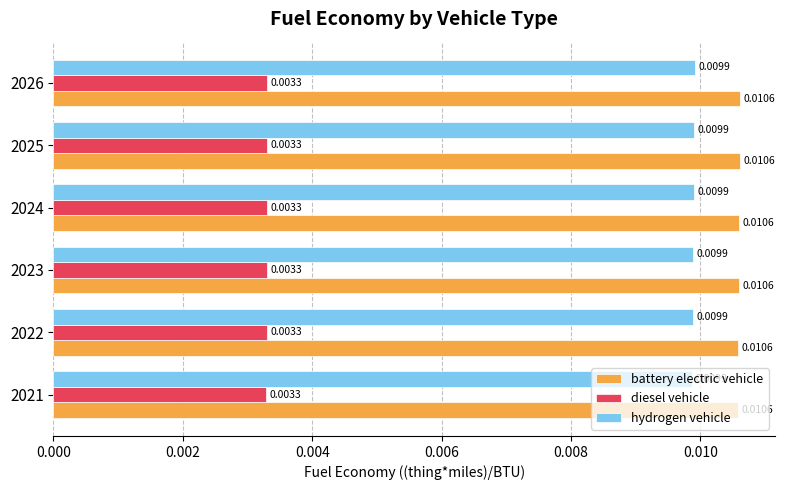

Which series has the largest total across all categories?

battery electric vehicle